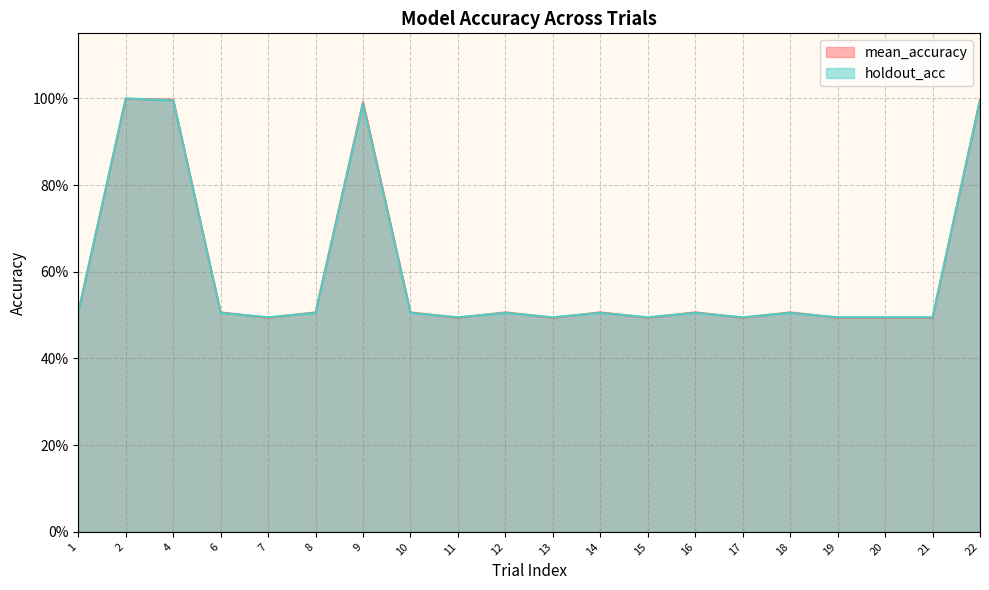

True or false: holdout_acc and mean_accuracy cross at least once.

True